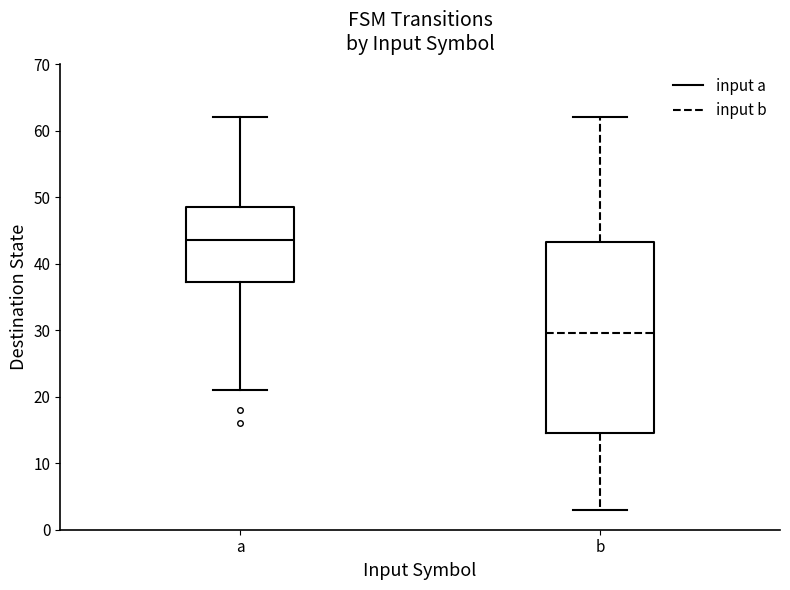

Which box is the tallest, from its lower edge to its upper edge?

b